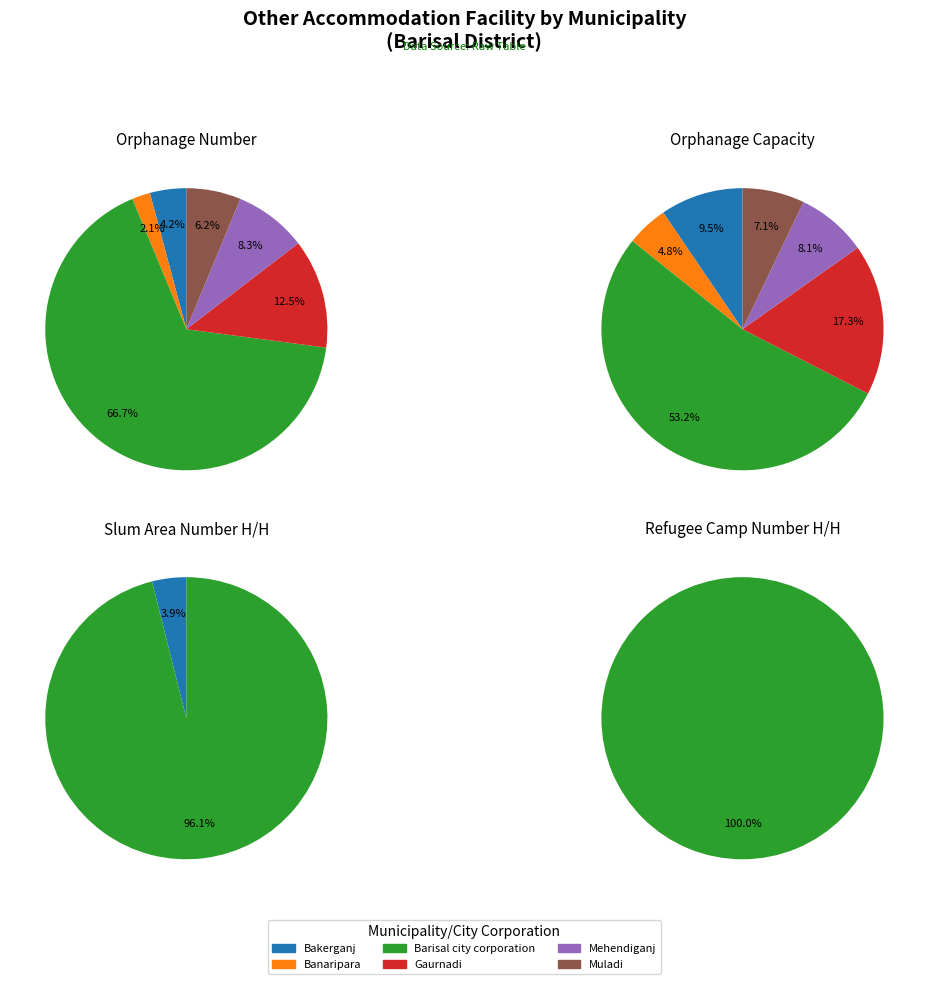

Which category has the biggest portion of the pie?

Barisal city corporation